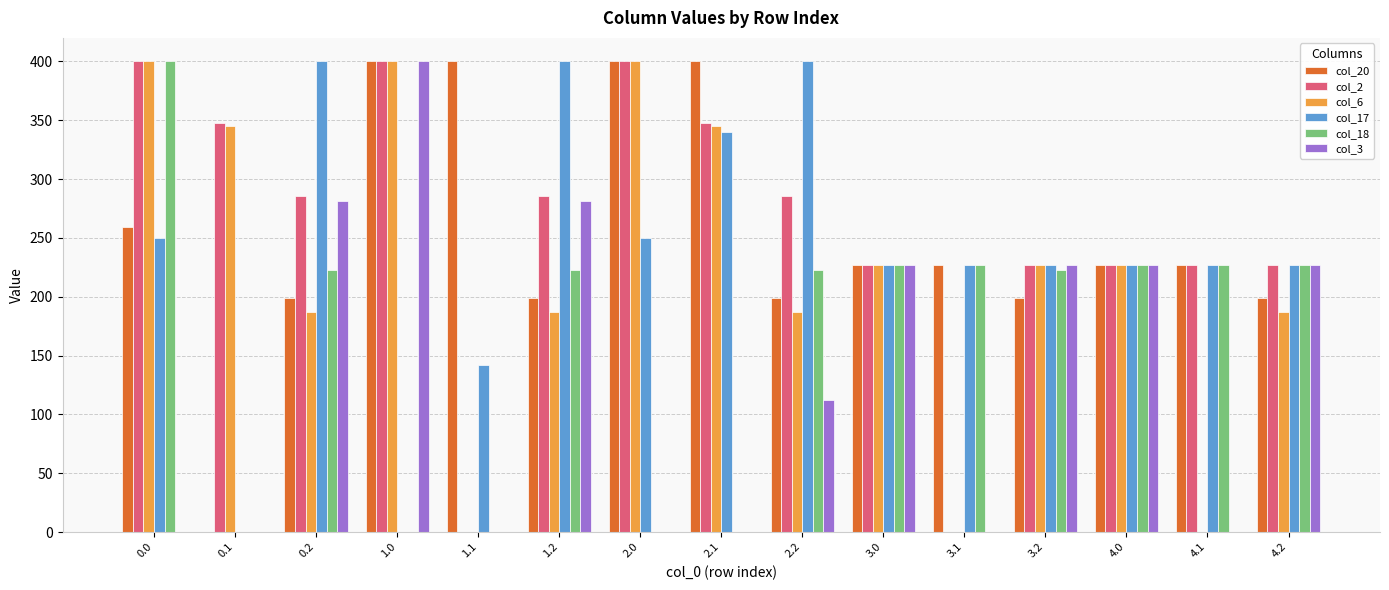

What is the sum of the col_18 values at 0.1 and 4.0?

227.0